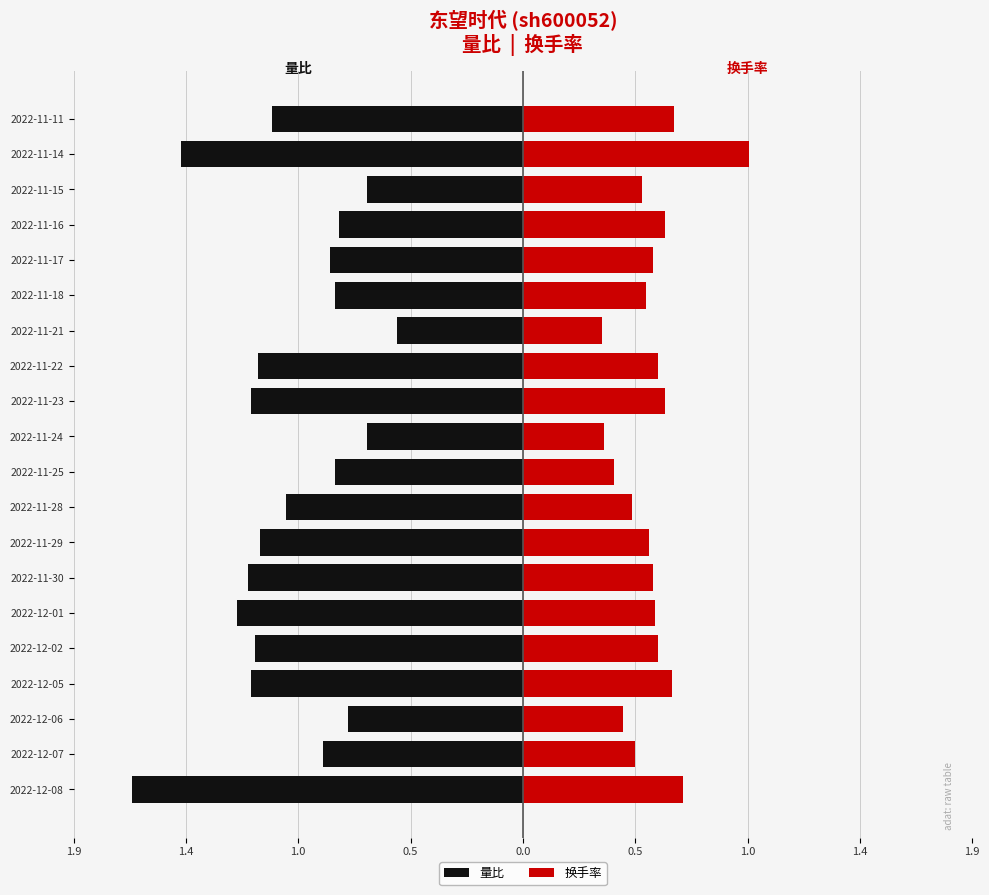

Read the 量比 value at 2022-11-16.

-0.8